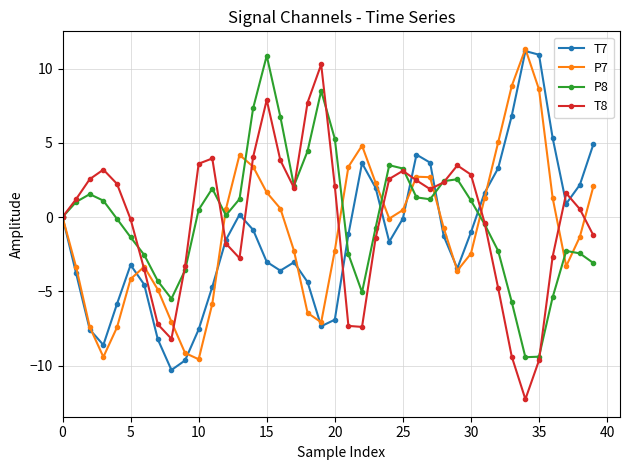

What is the value of the T8 point at the 20th from the left?

10.3